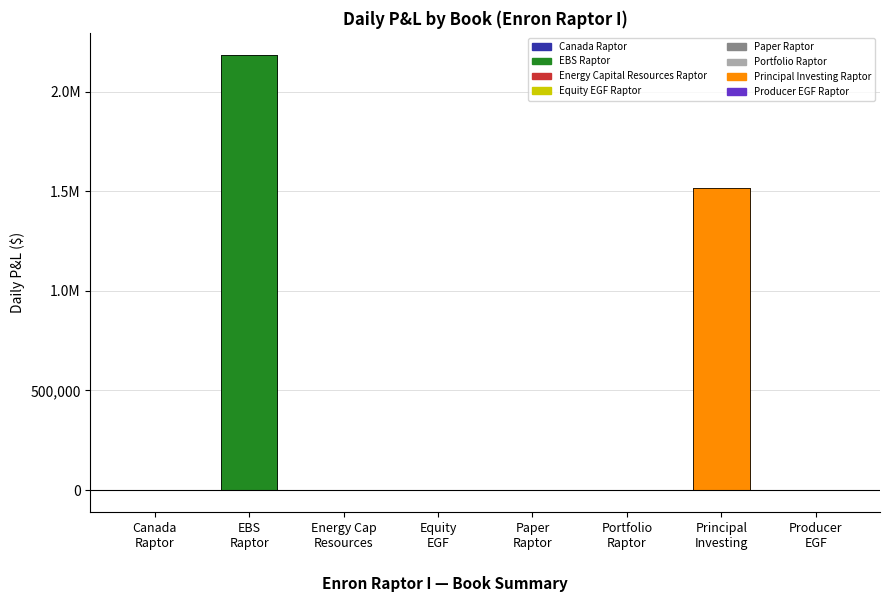

What is the label of the 5th bar from the right?

Equity EGF